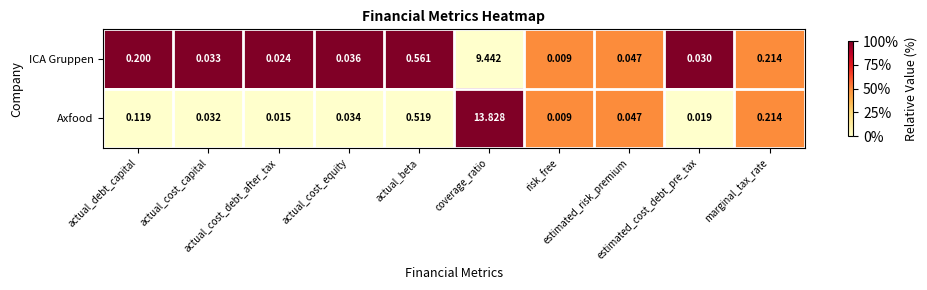

Which series has the largest total across all categories?

Axfood